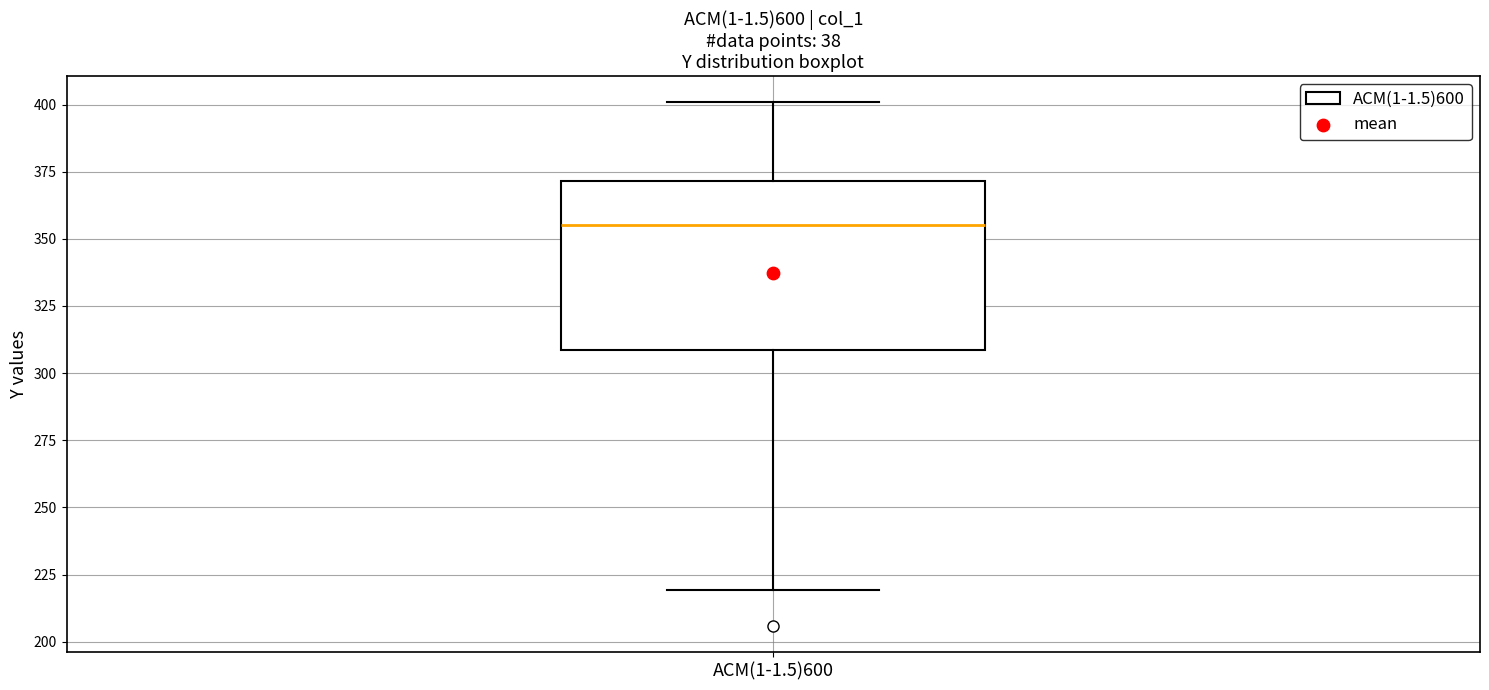

Read this box plot against the y-axis: the position of the median line, the range covered by the box, and the ends of both whiskers. The values are not printed on the chart, so give them approximately, as read against the axis.

median 355, box 310 to 370, whiskers 220 to 400